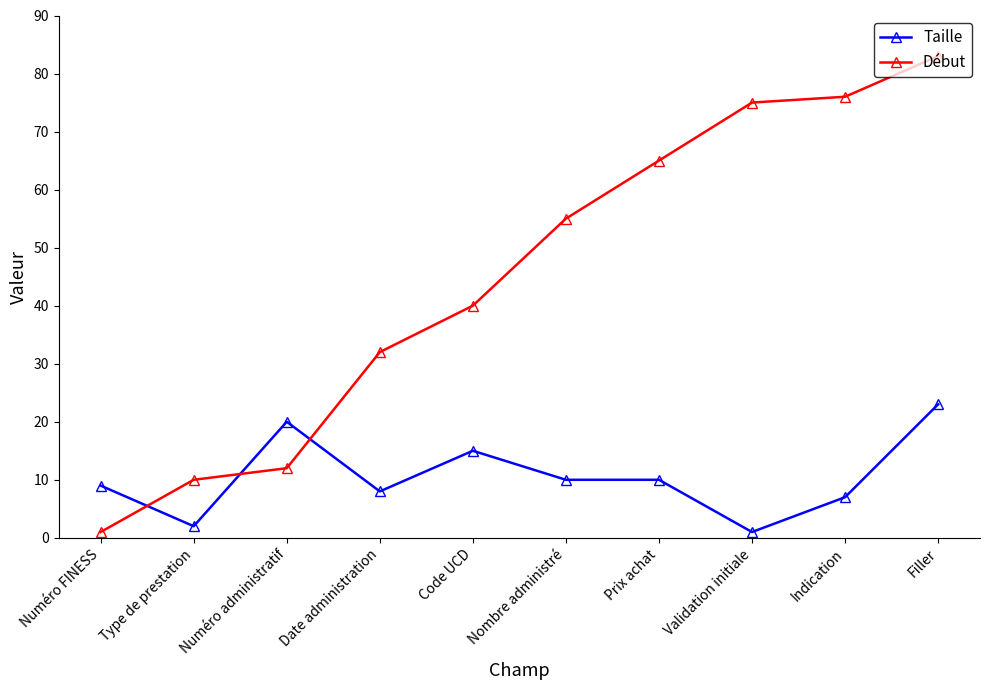

At Code UCD, list the series in order from largest to smallest.

Début, Taille